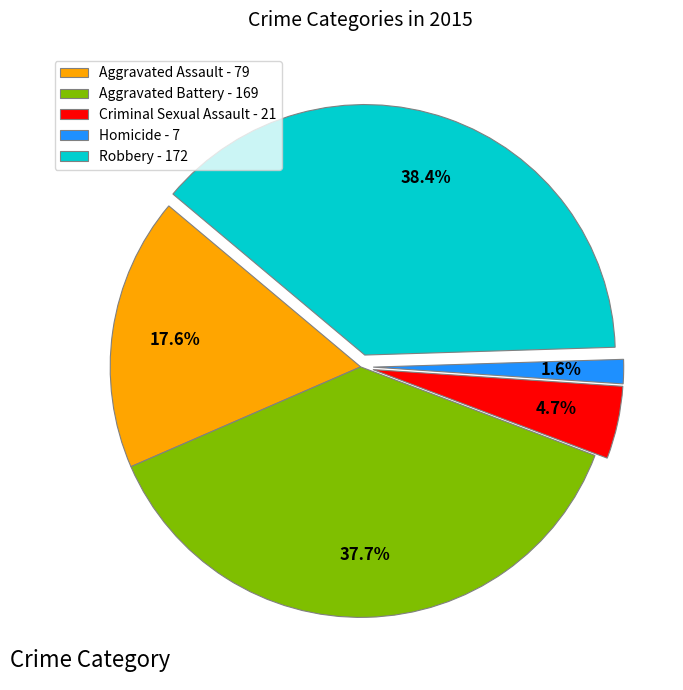

Count the number of slices in the pie.

5